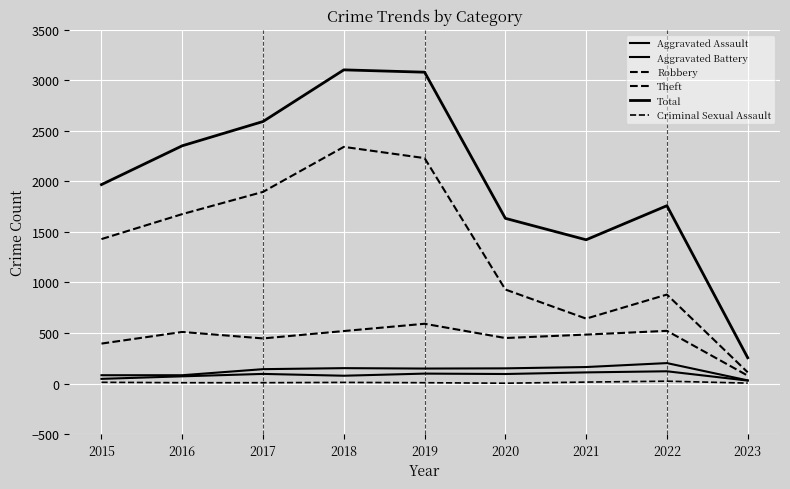

What is the difference between the Total values at 2019 and 2023?

2825